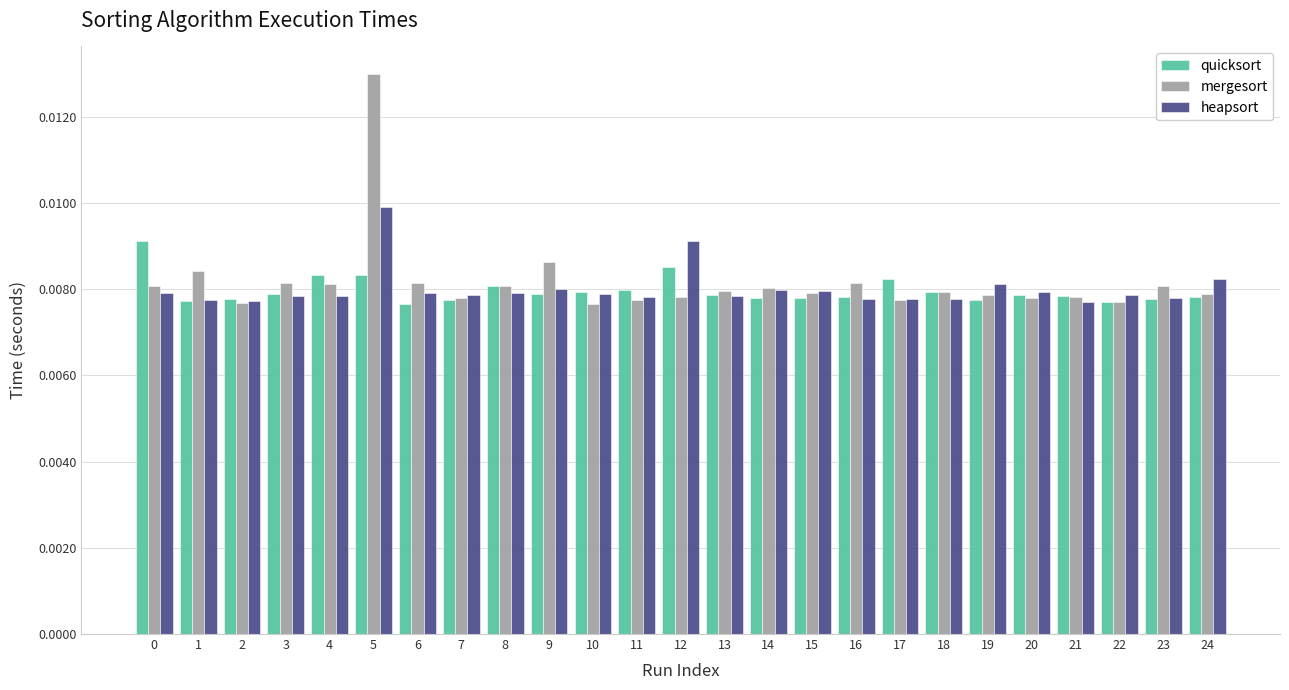

What are all the series names shown in the legend?

quicksort, mergesort, heapsort